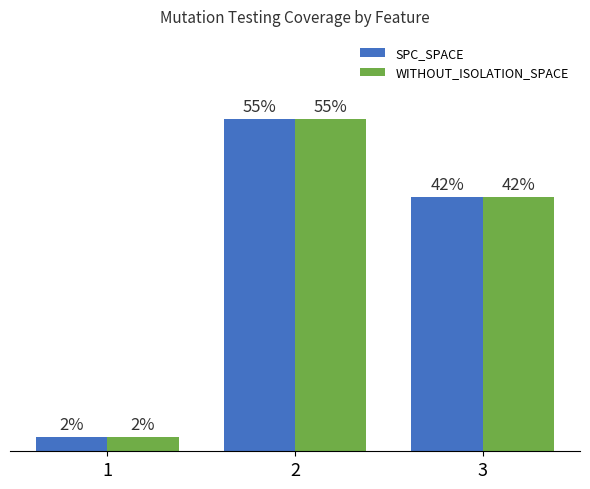

What are all the series names shown in the legend?

SPC_SPACE, WITHOUT_ISOLATION_SPACE